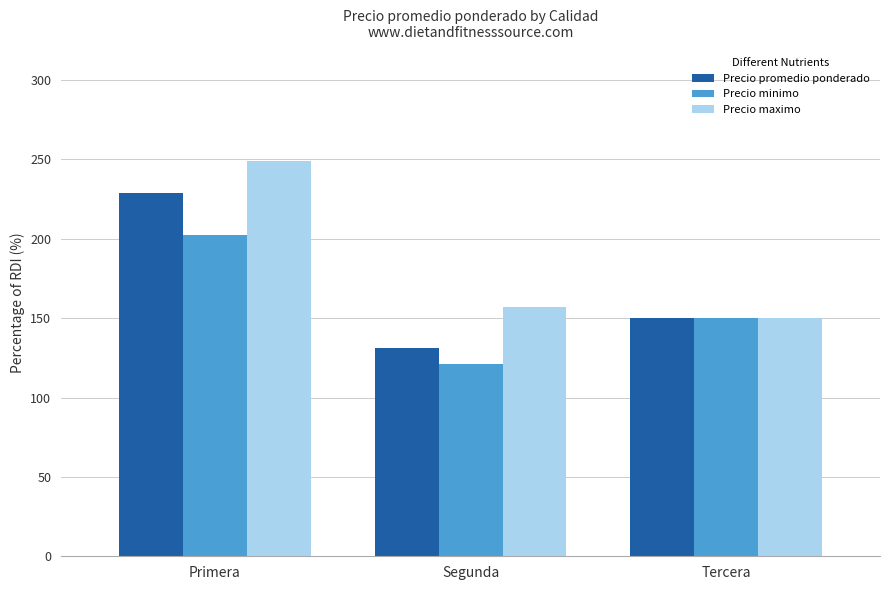

What is the maximum value shown in the chart?

248.8